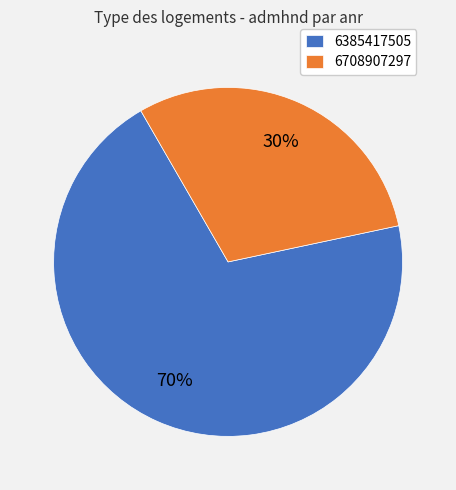

Approximately how many times larger is the value at 6385417505 compared to 6708907297?

2.3